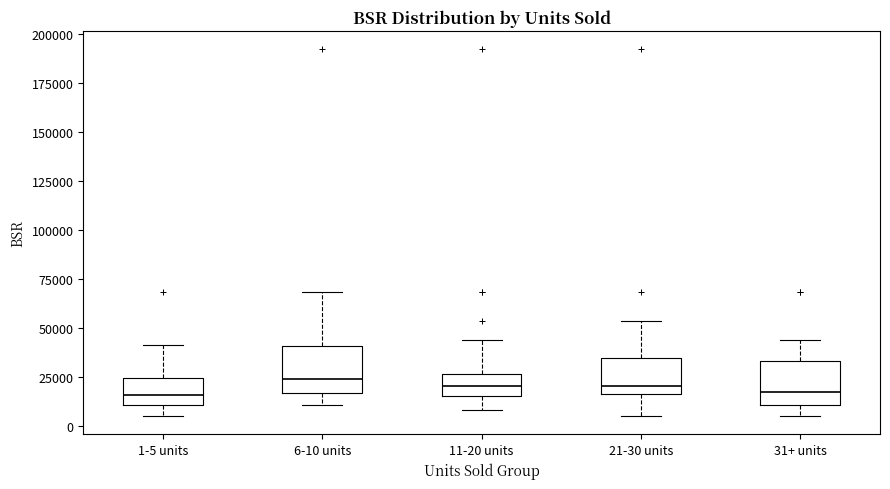

Reading left to right, read every box against the y-axis: the position of its median line, the range the box covers, and the ends of its whiskers. The values are not printed on the chart, so give them approximately, as read against the axis.

1-5 units: median 15000, box 10000 to 25000, whiskers 5000 to 40000
6-10 units: median 25000, box 15000 to 40000, whiskers 10000 to 70000
11-20 units: median 20000, box 15000 to 25000, whiskers 10000 to 45000
21-30 units: median 20000, box 15000 to 35000, whiskers 5000 to 55000
31+ units: median 15000, box 10000 to 35000, whiskers 5000 to 45000